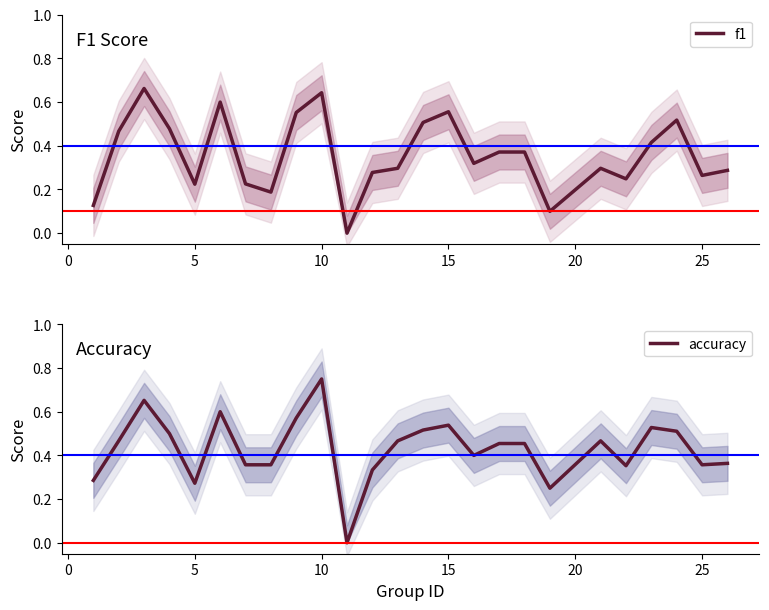

Which category has the highest value in the accuracy series?

10